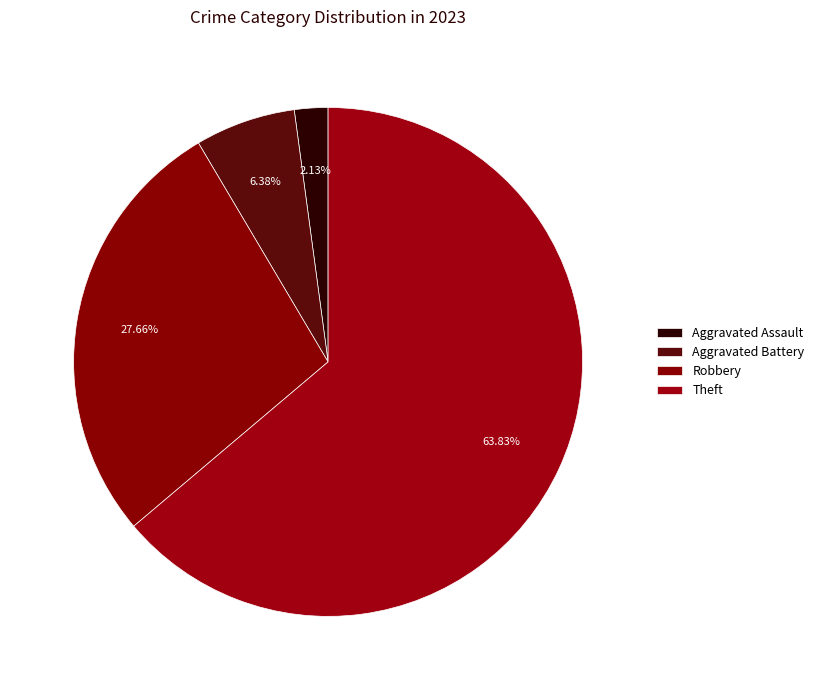

To the nearest percent, what is the difference between the largest and smallest slice percentages?

62%